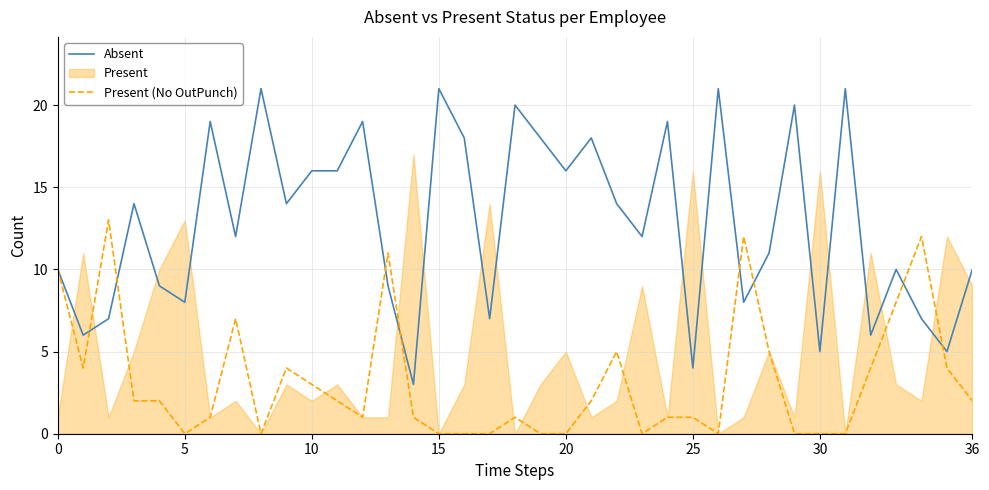

Which series has the largest range (max minus min)?

Absent